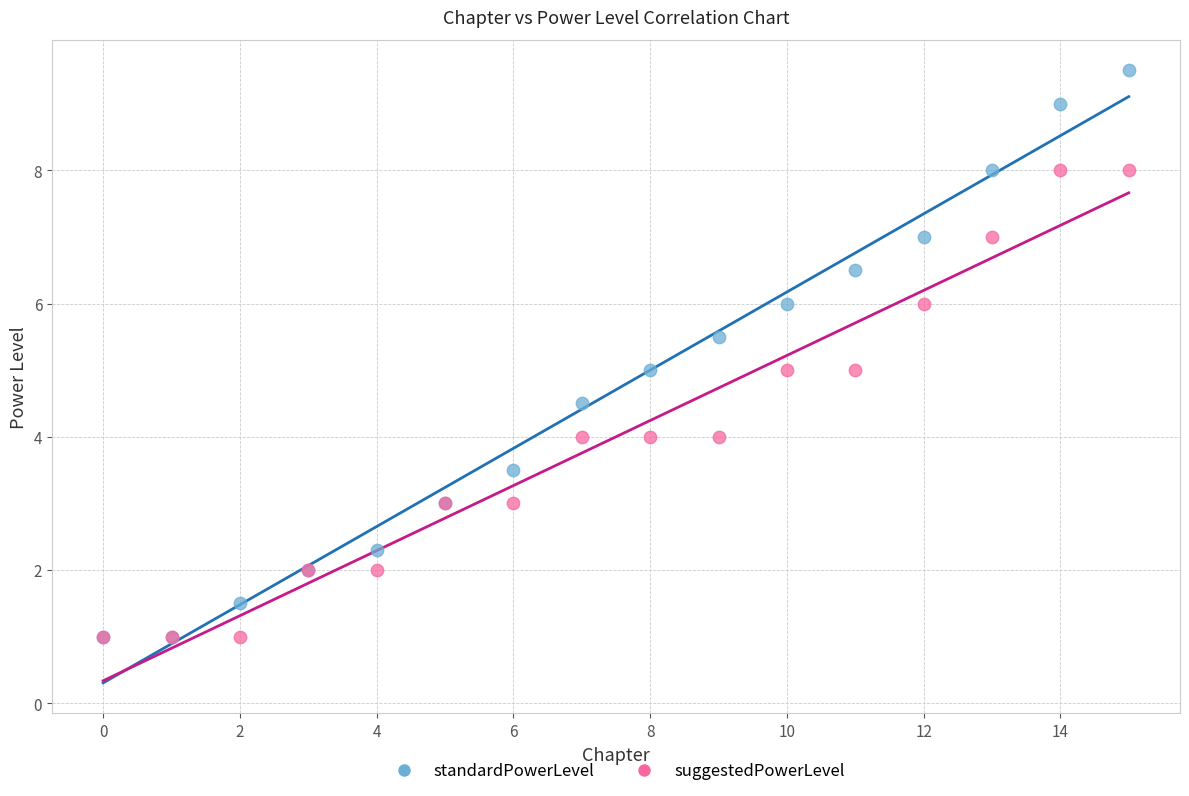

Which series has the widest spread of Y values?

standardPowerLevel